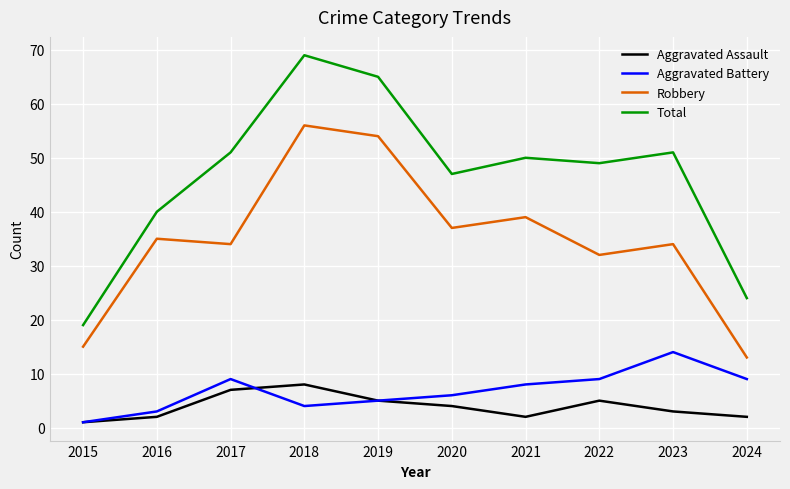

At 2023, list the series in order from largest to smallest.

Total, Robbery, Aggravated Battery, Aggravated Assault